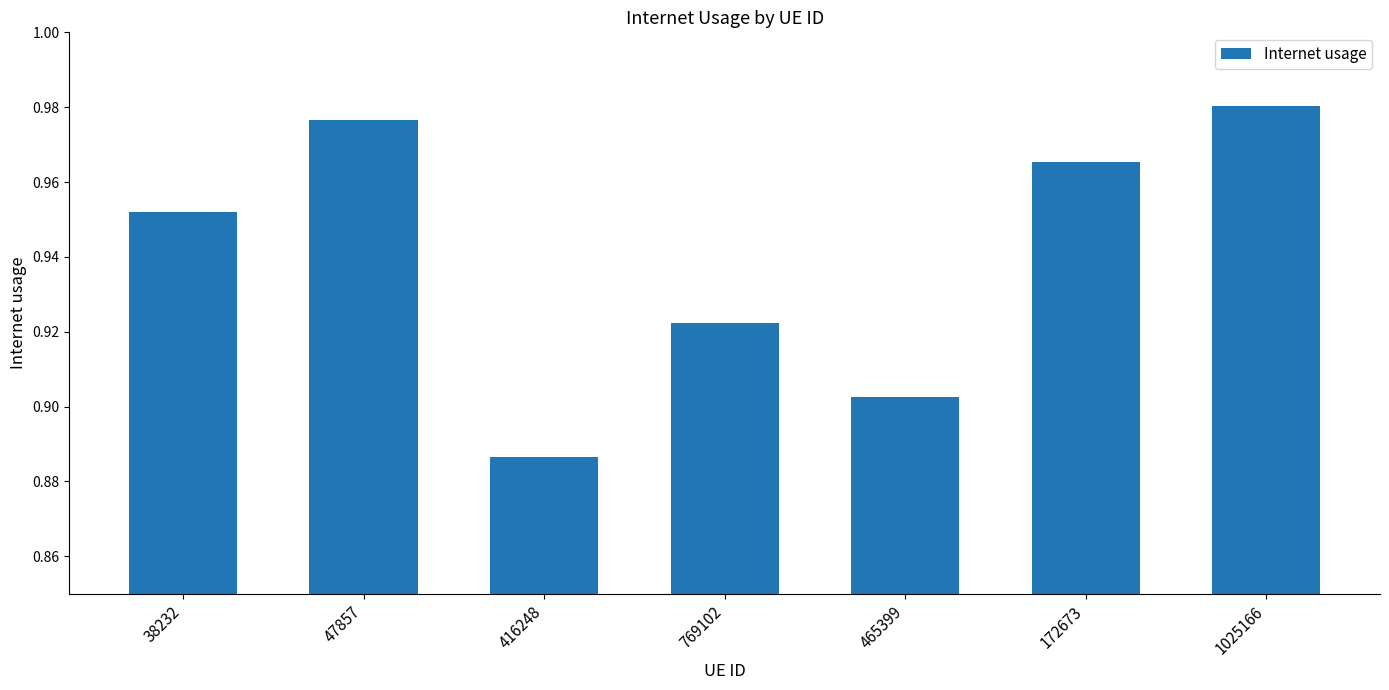

List the labels in order of value, largest first.

1025166, 47857, 172673, 38232, 769102, 465399, 416248